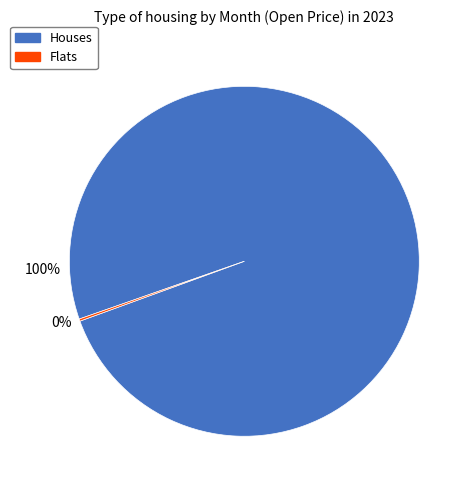

To the nearest percent, what is the difference between the largest and smallest slice percentages?

100%